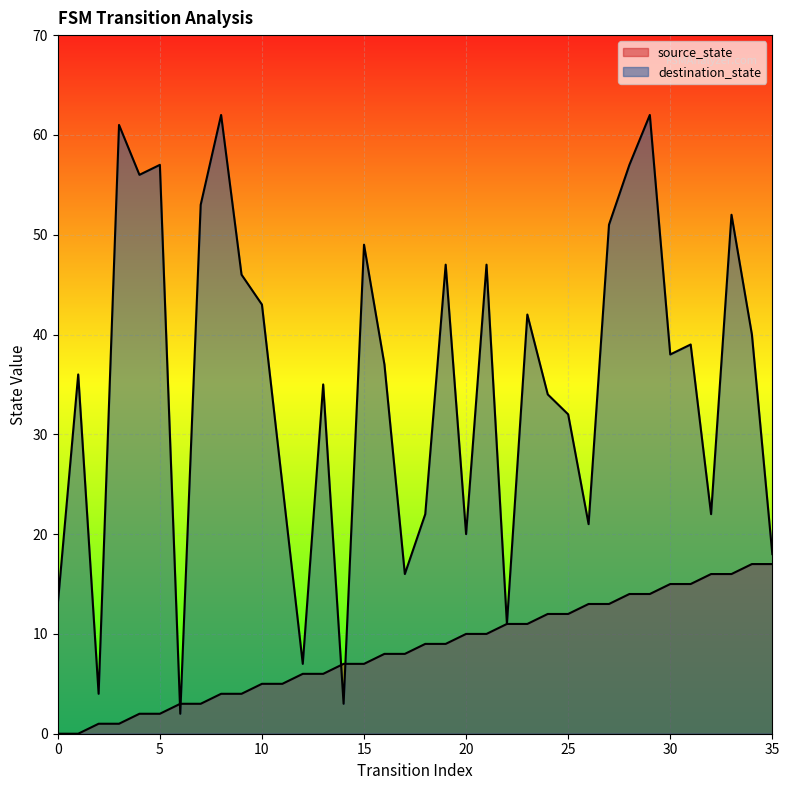

Reading left to right, extract all data points from this chart.

source_state: 0=0	1=0	2=1	3=1	4=2	5=2	6=3	7=3	8=4	9=4	10=5	11=5	12=6	13=6	14=7	15=7	16=8	17=8	18=9	19=9	20=10	21=10	22=11	23=11	24=12	25=12	26=13	27=13	28=14	29=14	30=15	31=15	32=16	33=16	34=17	35=17
destination_state: 0=13	1=36	2=4	3=61	4=56	5=57	6=2	7=53	8=62	9=46	10=43	11=25	12=7	13=35	14=3	15=49	16=37	17=16	18=22	19=47	20=20	21=47	22=11	23=42	24=34	25=32	26=21	27=51	28=57	29=62	30=38	31=39	32=22	33=52	34=40	35=18